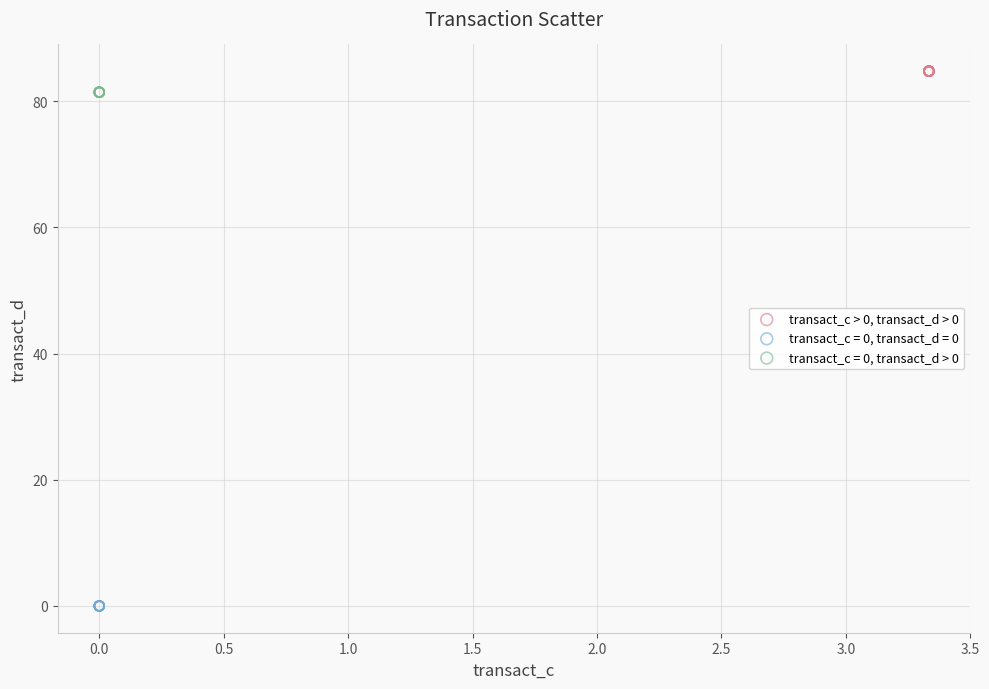

Which series contains the lowest Y value?

transact_c = 0, transact_d = 0